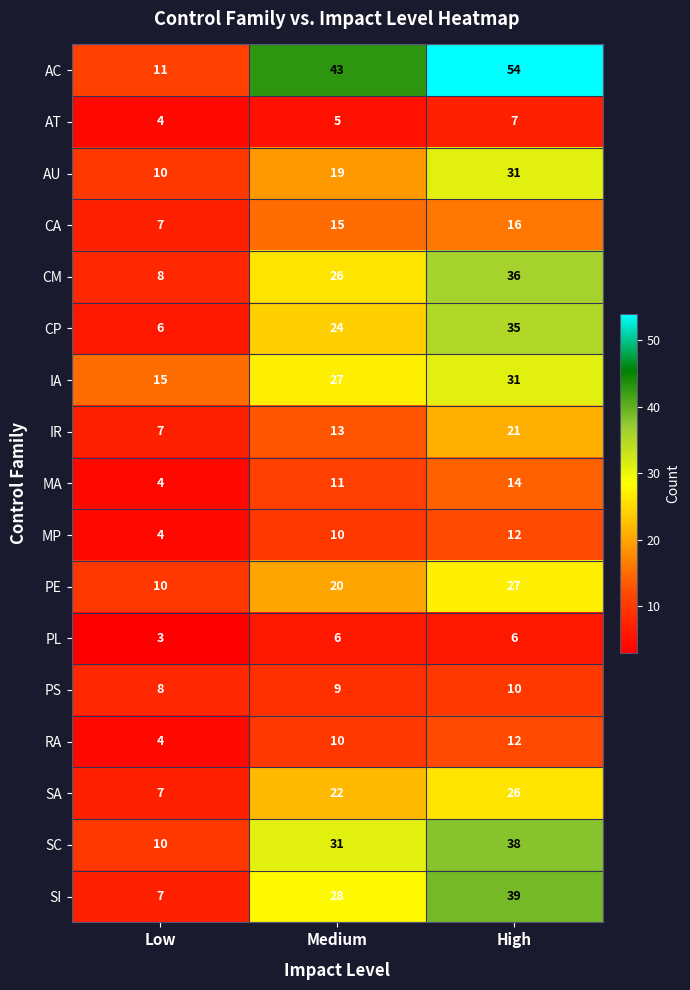

At how many categories does at least one series exceed 41?

2